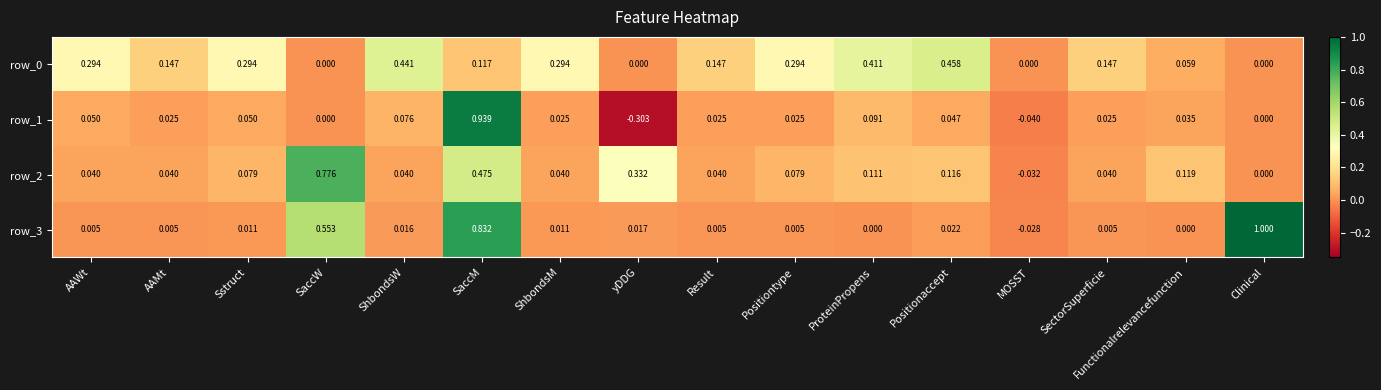

Where does the row_1 series first go above 0?

AAWt